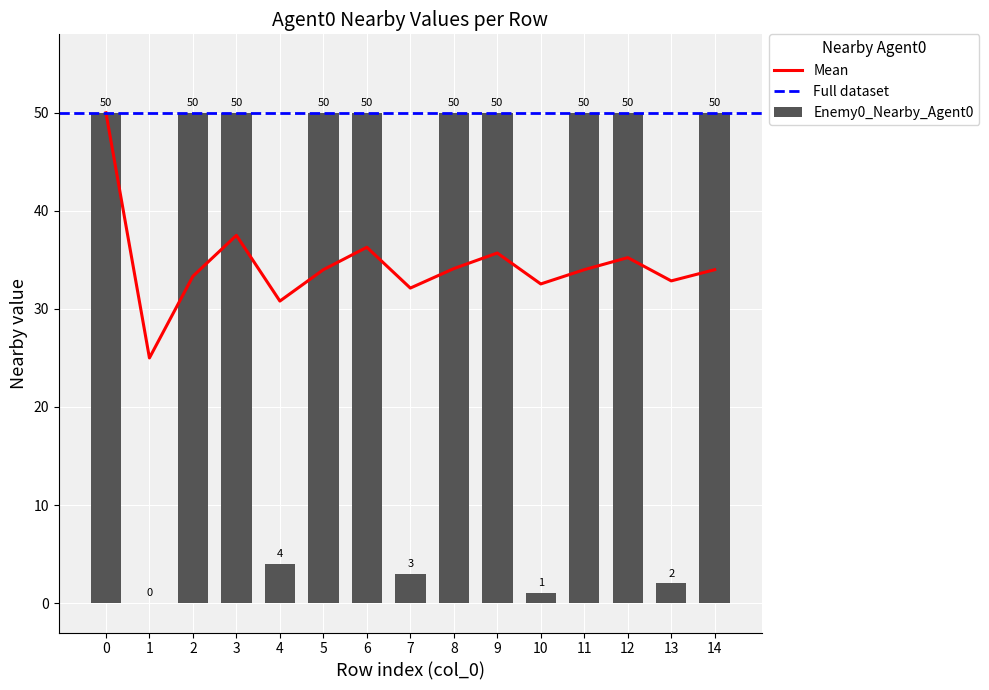

Approximately how many times larger is the value at 12 compared to 14?

1.0